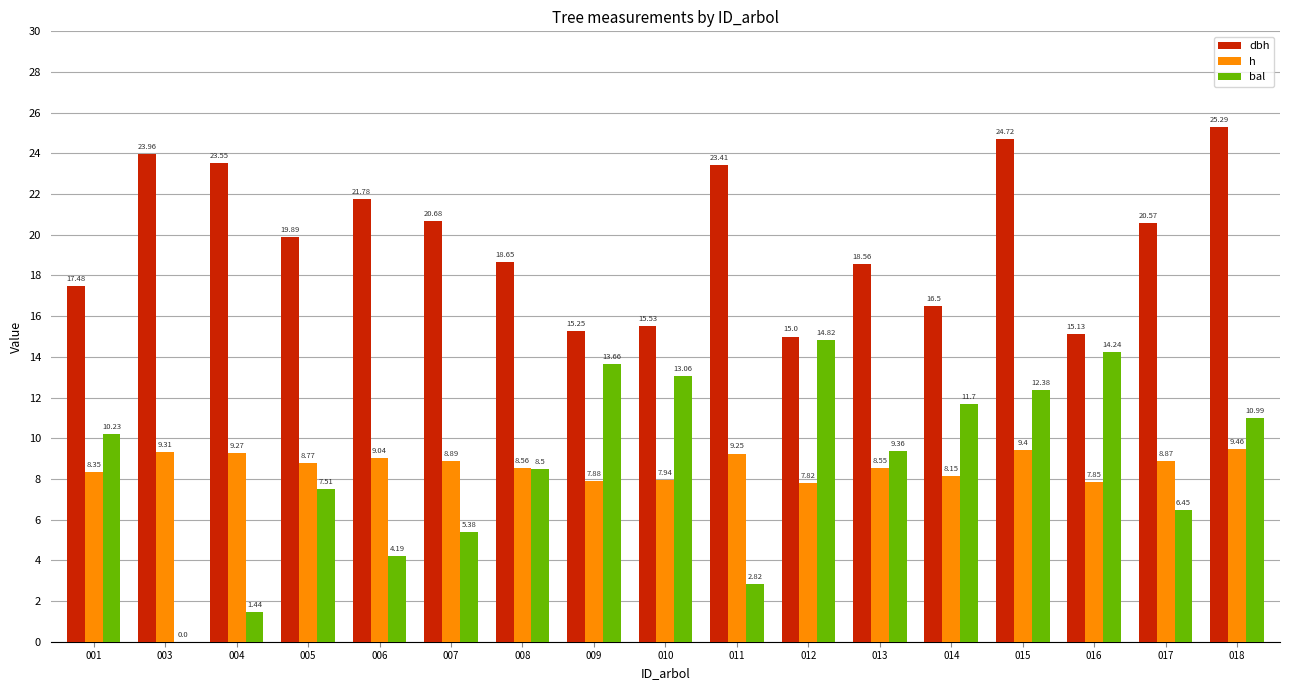

What is the sum of all h values?

147.4